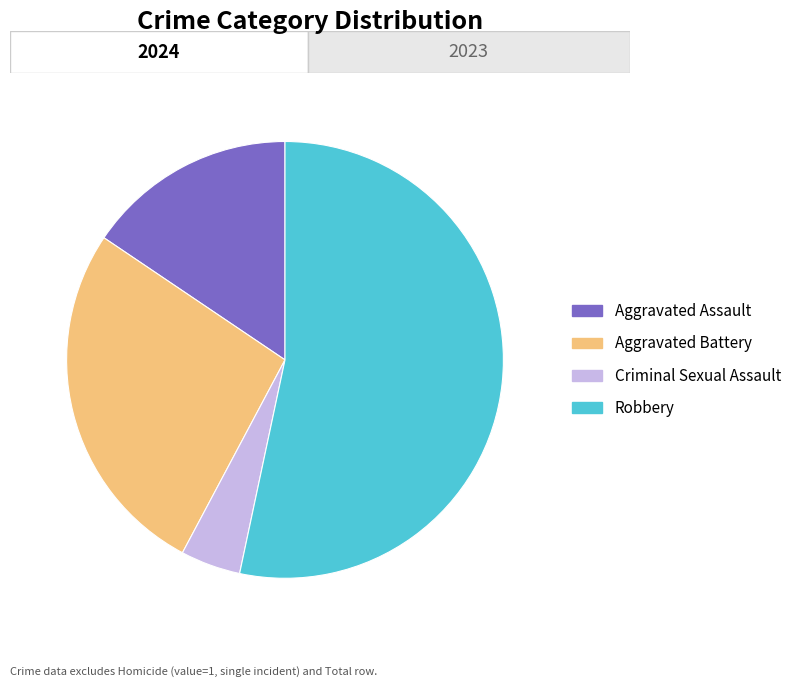

Count the number of slices in the pie.

4